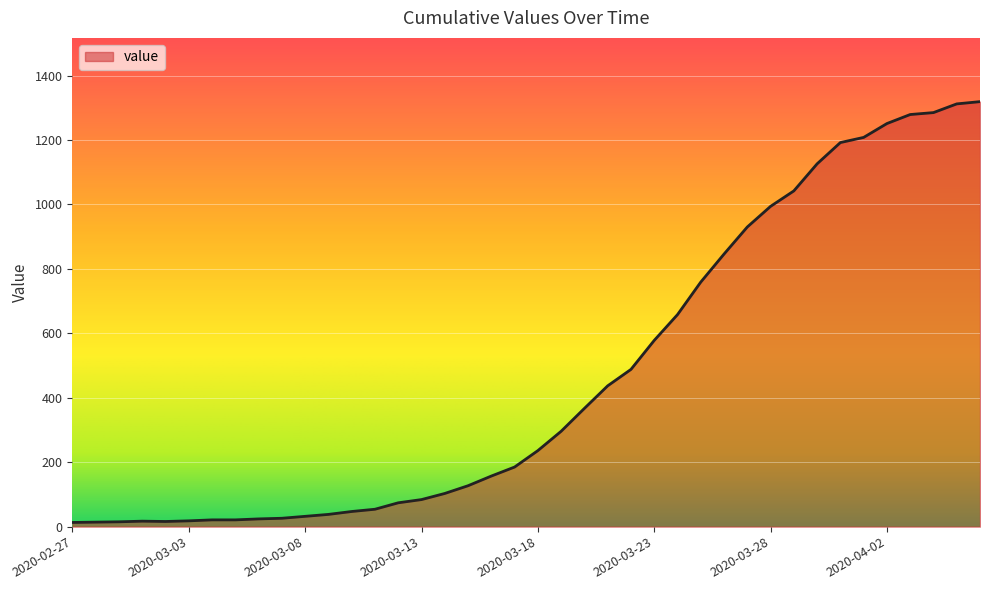

What is the difference between the second highest and second lowest values?

1298